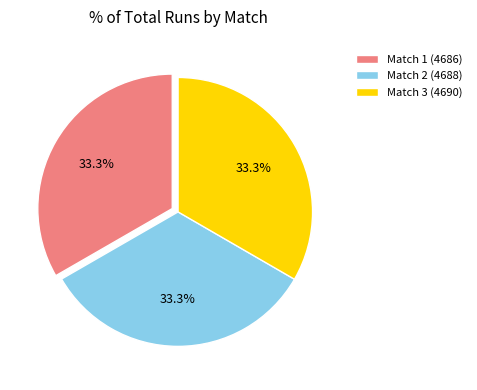

What portion of the pie excludes Match 2 (4688)?

66.7%